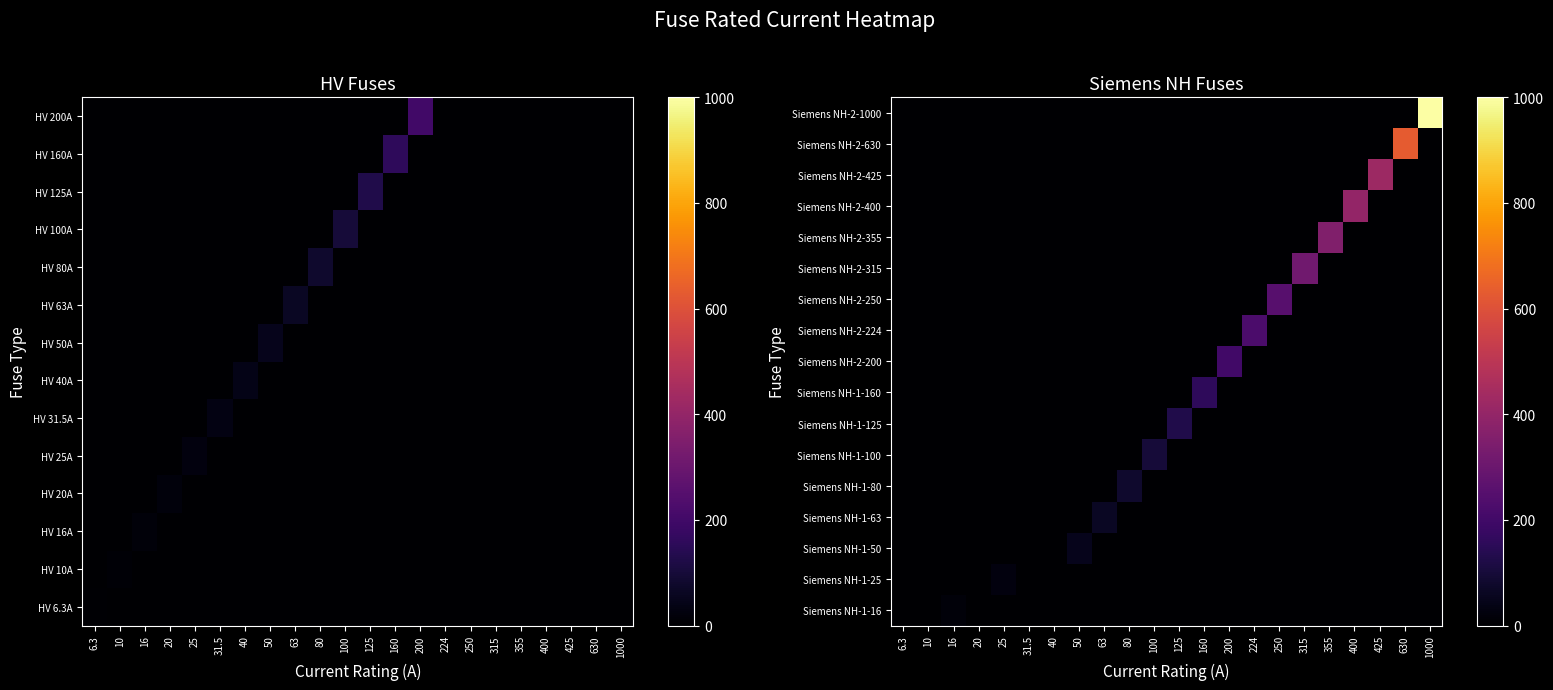

At how many categories does at least one series exceed 388?

4